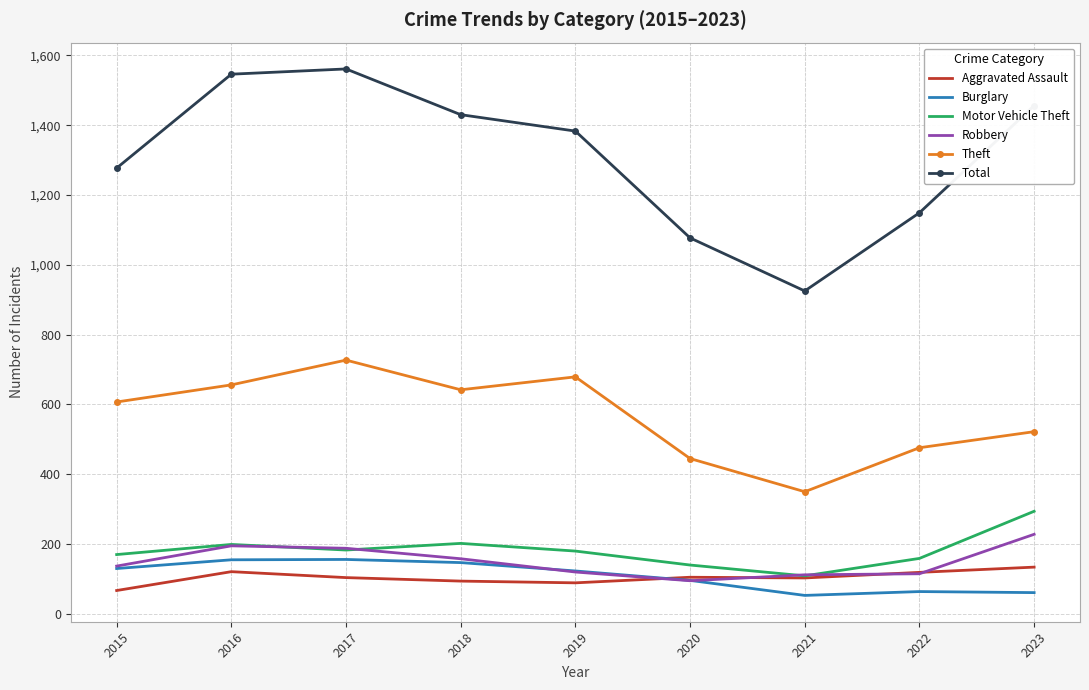

True or false: Robbery and Theft cross at least once.

False